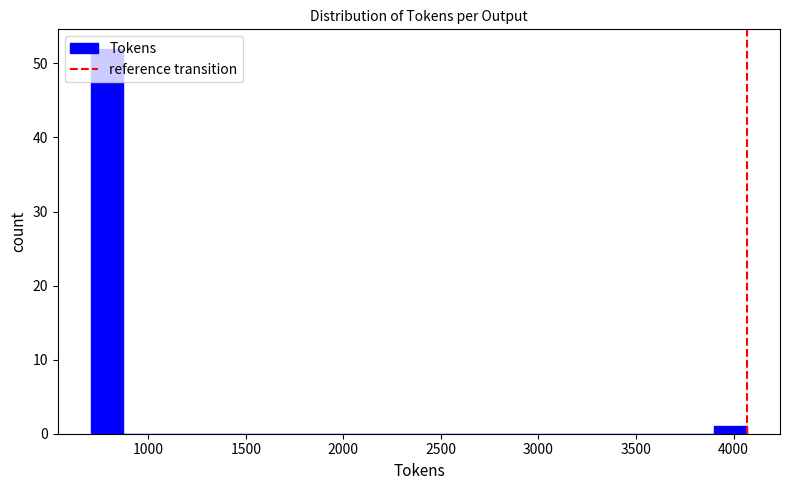

Read against the x-axis, roughly where is the centre of the tallest bar?

800